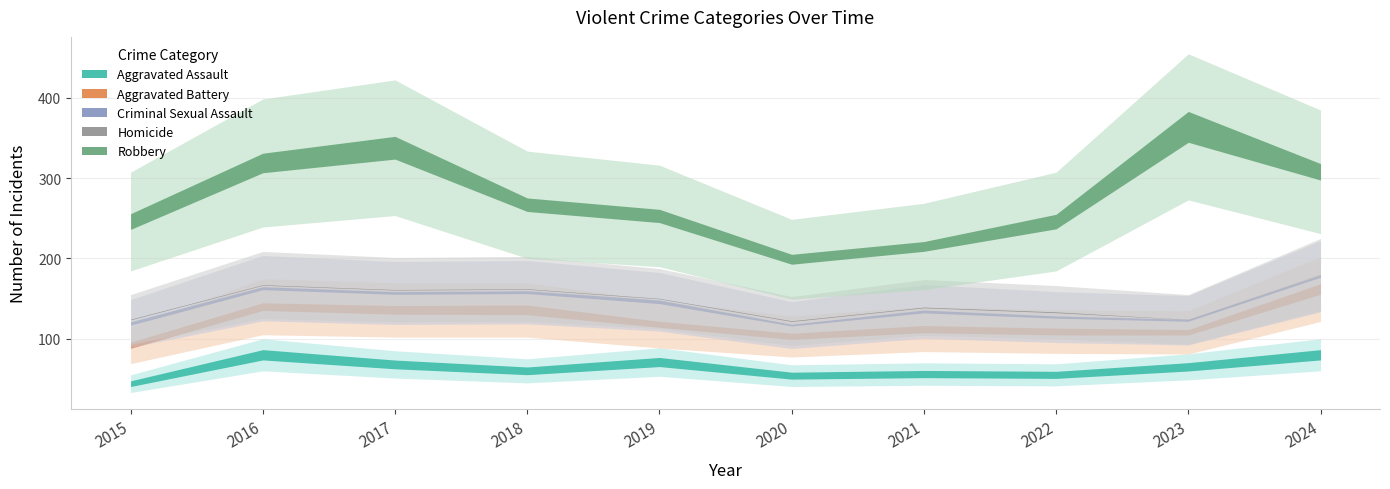

Which category has the lowest value in the Homicide series?

2023